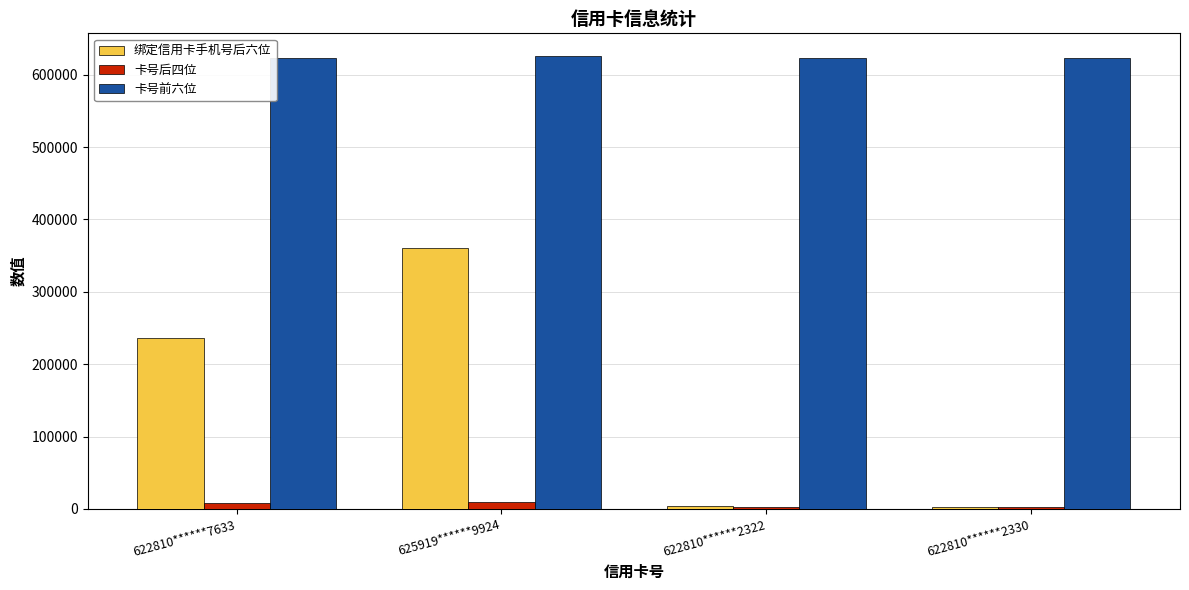

True or false: 卡号前六位 has a value of 167172 at 622810******2330.

False